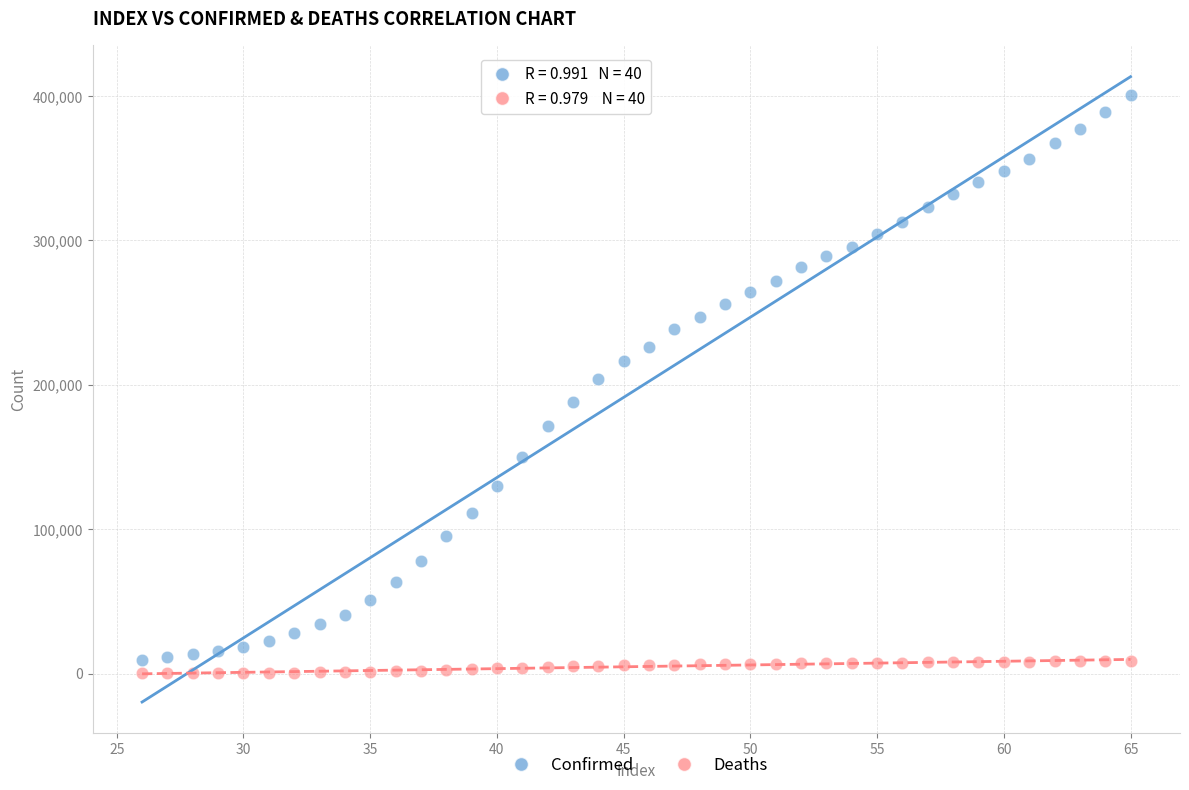

Which series reaches the minimum Y coordinate?

Deaths